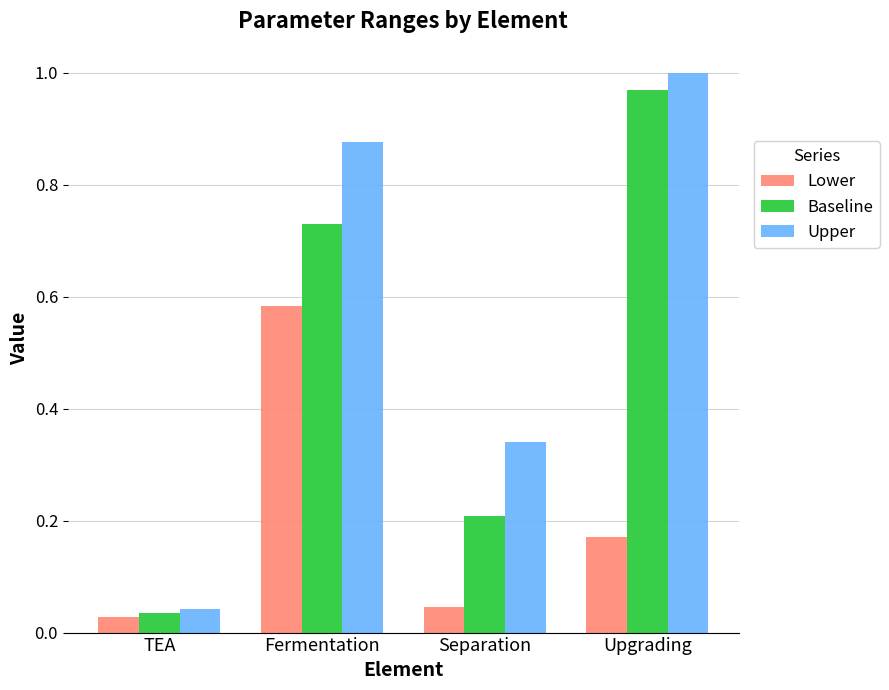

Which series has the largest range (max minus min)?

Upper